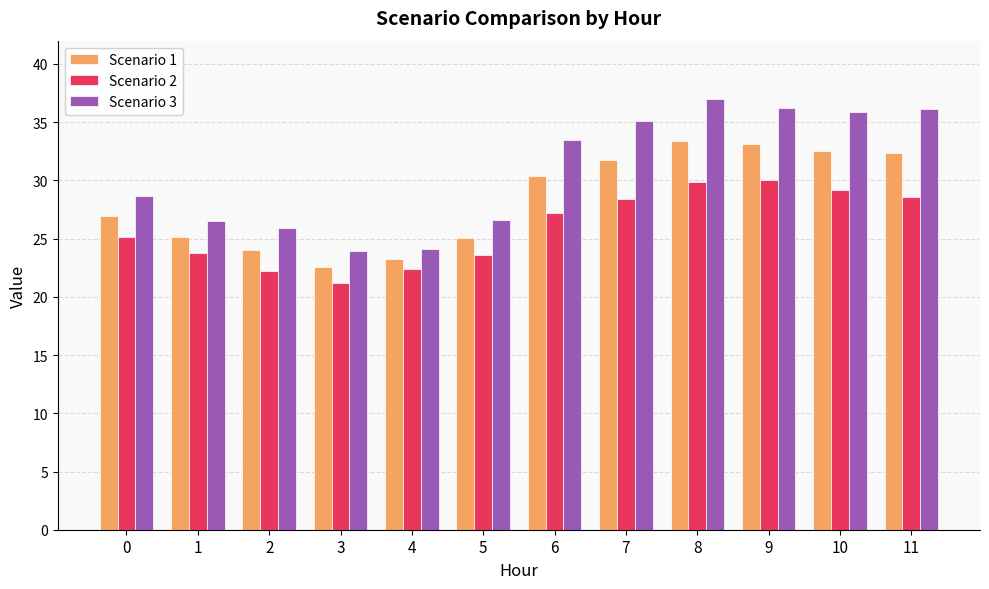

At which label does Scenario 3 first exceed 33?

6